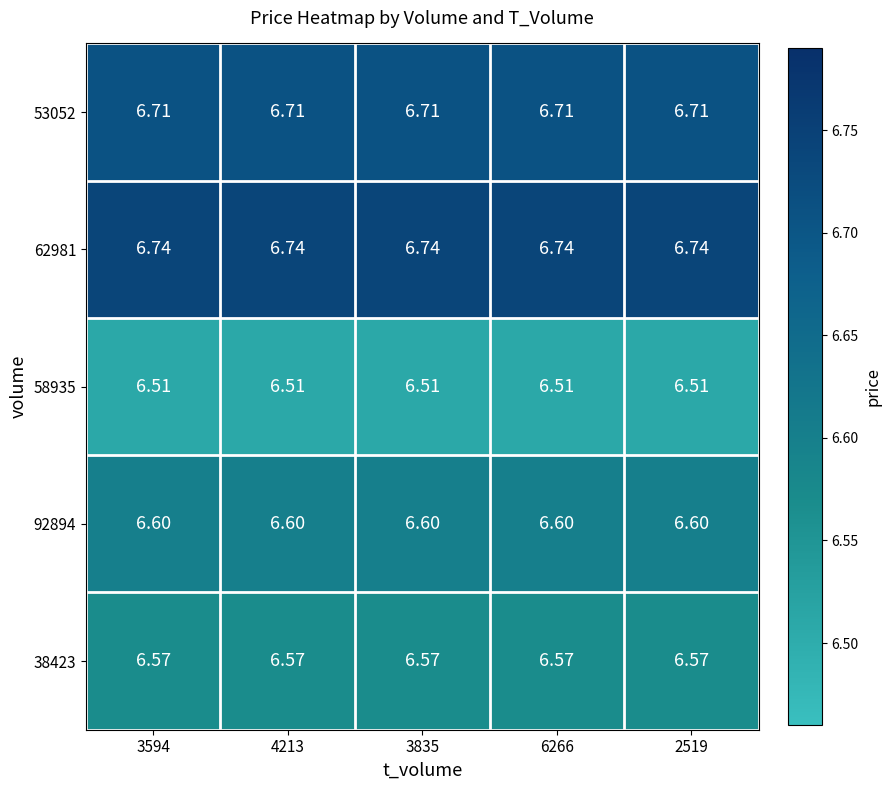

Reading left to right, what are all the values shown in this chart?

53052: 3594=6.7	4213=6.7	3835=6.7	6266=6.7	2519=6.7
62981: 3594=6.7	4213=6.7	3835=6.7	6266=6.7	2519=6.7
58935: 3594=6.5	4213=6.5	3835=6.5	6266=6.5	2519=6.5
92894: 3594=6.6	4213=6.6	3835=6.6	6266=6.6	2519=6.6
38423: 3594=6.6	4213=6.6	3835=6.6	6266=6.6	2519=6.6